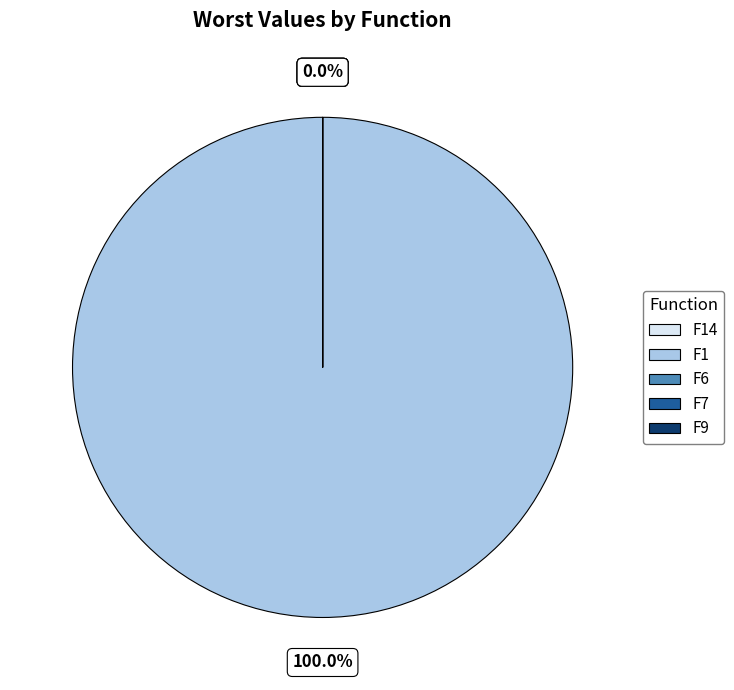

True or false: F7 accounts for 0% of the total.

True